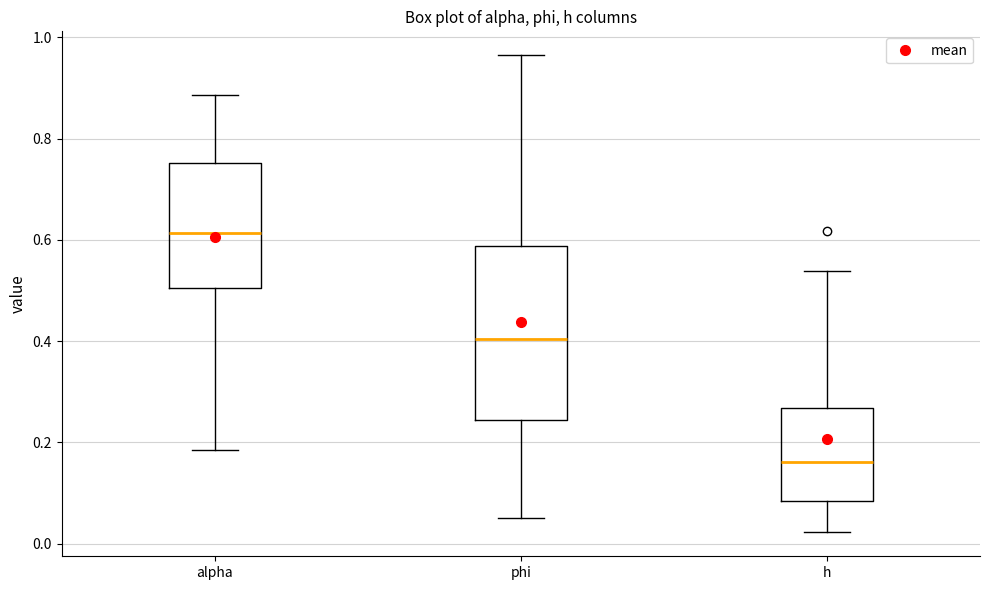

Comparing the boxes themselves (not the whiskers), which one is the tallest?

phi